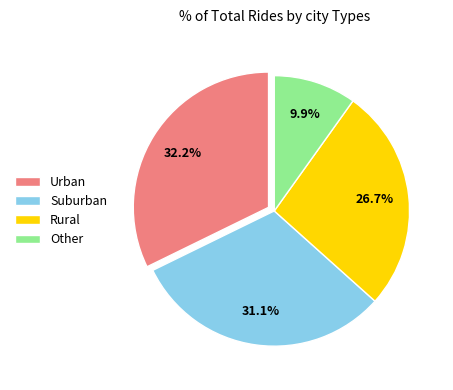

Which category has the smallest portion of the pie?

Other